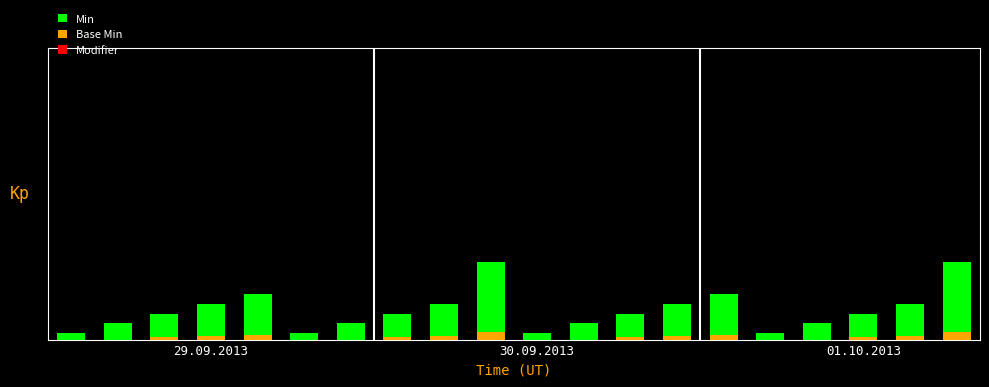

What is the difference between the Min values at 9 and 7?

1.6